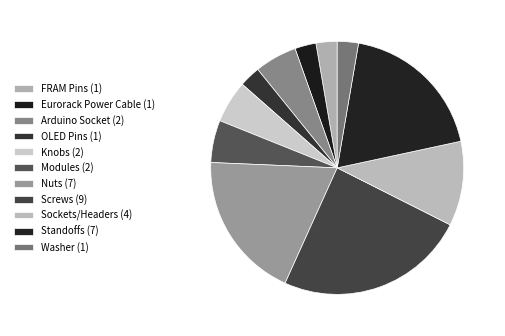

How many segments does this pie chart have?

11